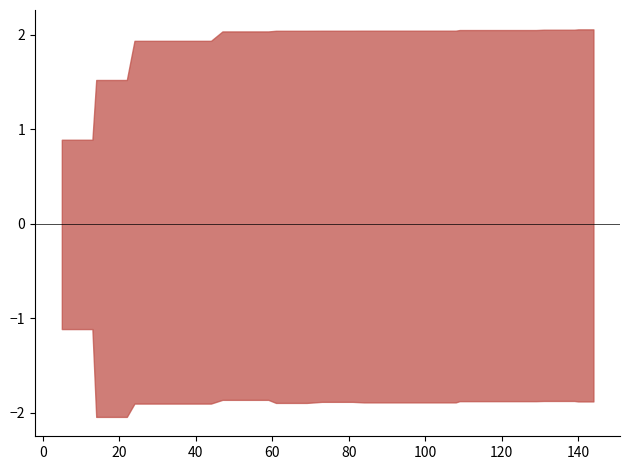

At which category is the sum across all series the highest?

39